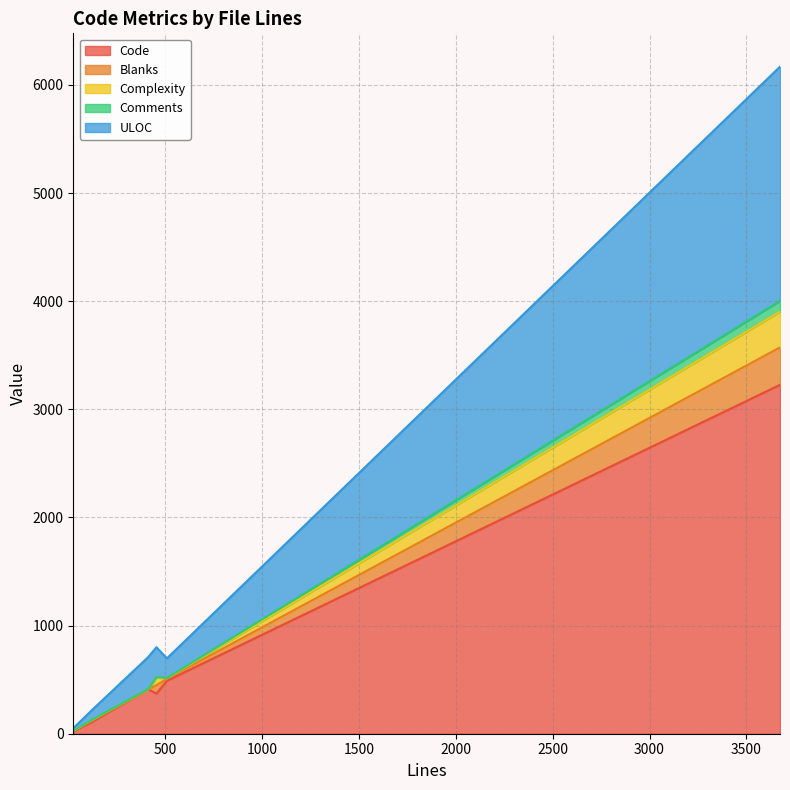

True or false: Complexity and ULOC intersect in this chart.

False